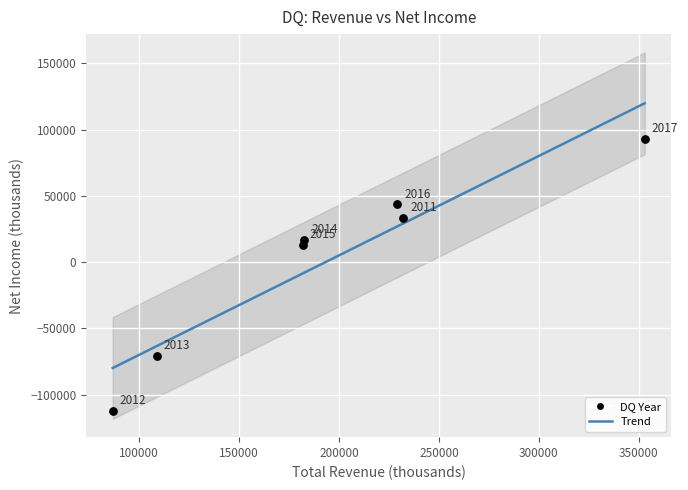

What Y value in the scatter plot is closest to -9550?

13000